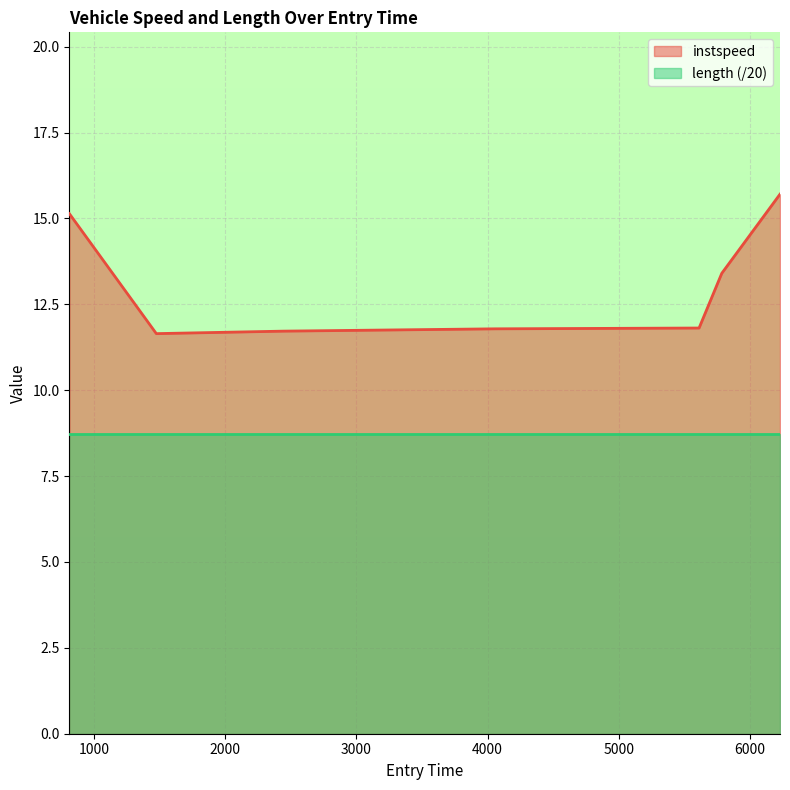

Rank the categories by value from highest to lowest.

6229.0162762956725, 813.7661474048168, 5785.321466352866, 5612.234706671826, 4053.518291244912, 2444.8139888748406, 1476.1319225361747